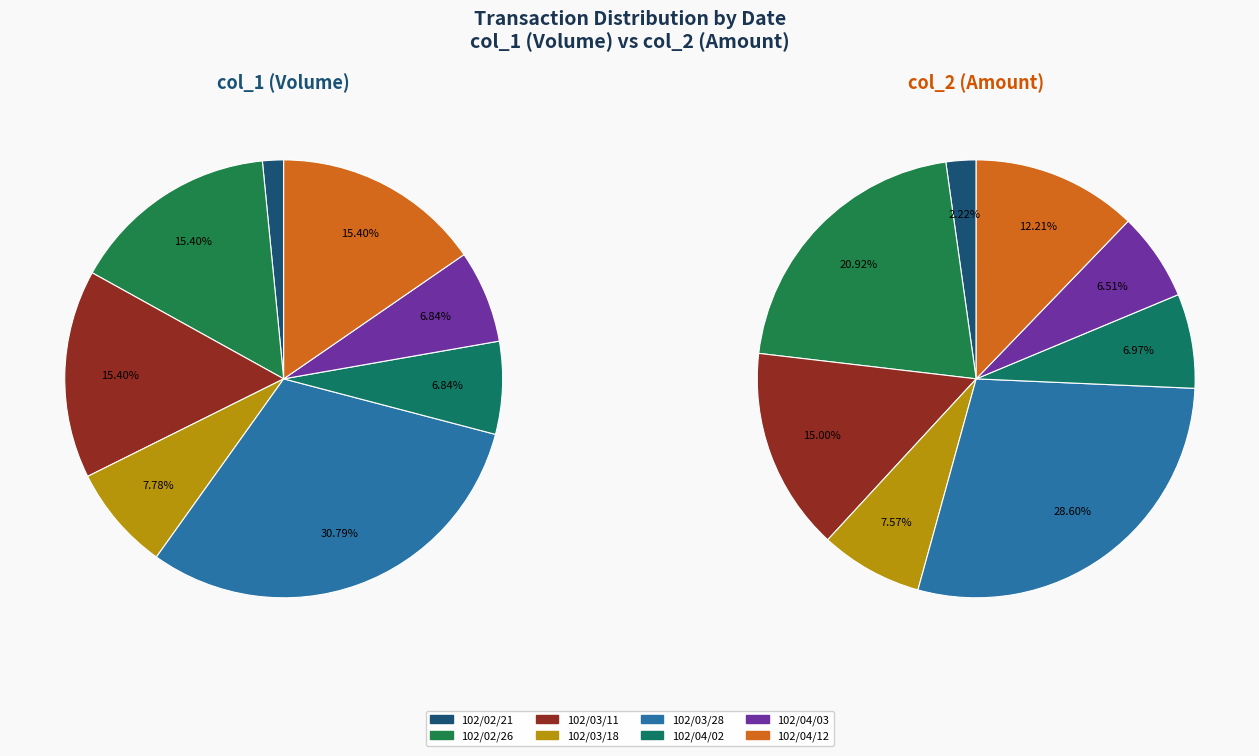

What percentage is the 102/04/02 slice, to the nearest percent?

7%